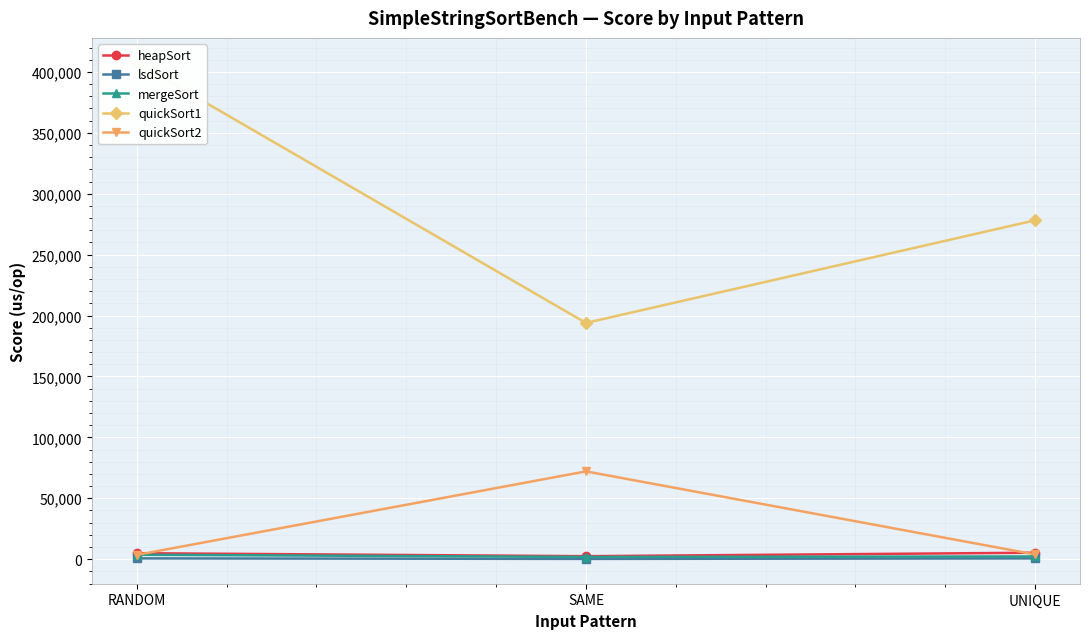

Where does the quickSort2 series first go above 3860?

SAME